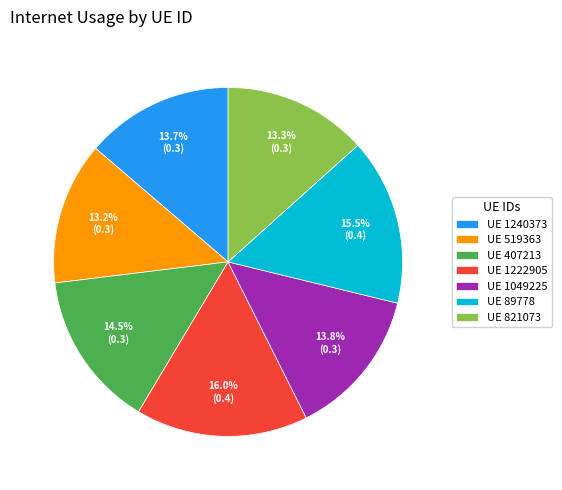

Which category has the biggest portion of the pie?

UE 1222905